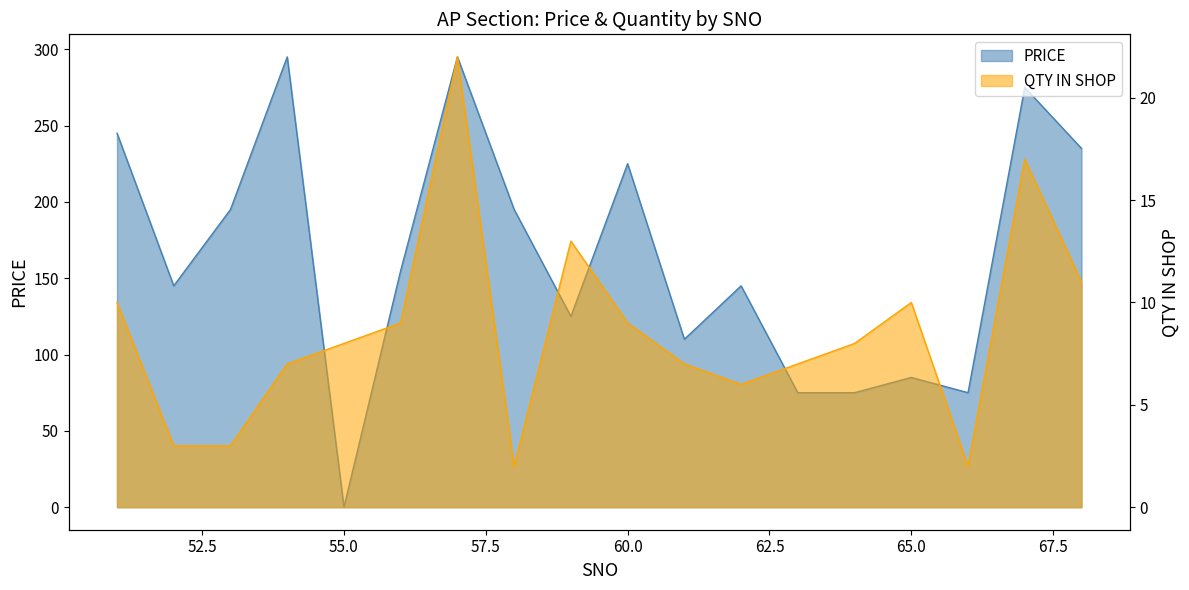

What is the maximum value for QTY IN SHOP?

22